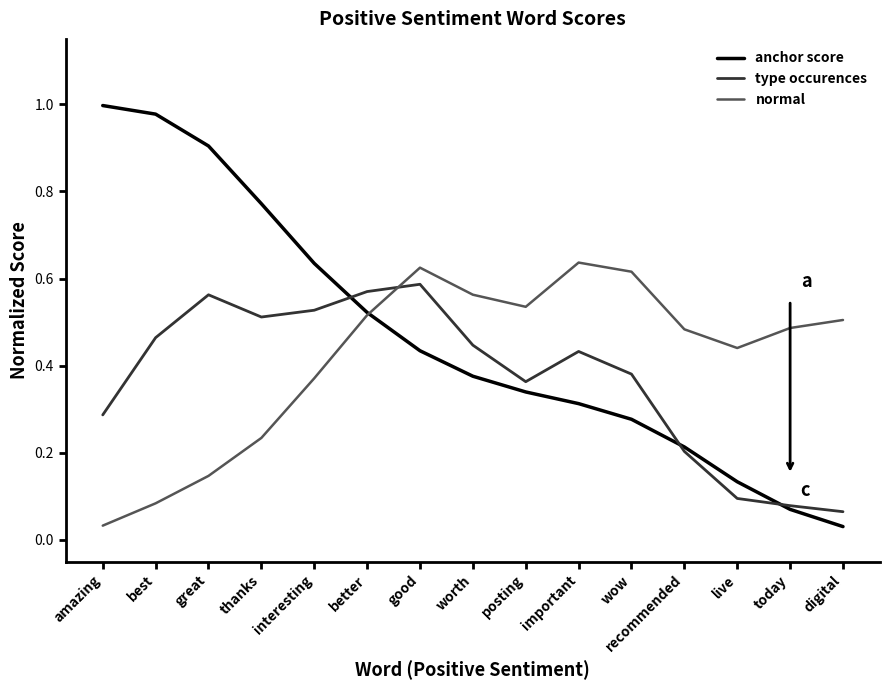

Is the value of type occurences at wow greater than the value of normal at amazing?

Yes